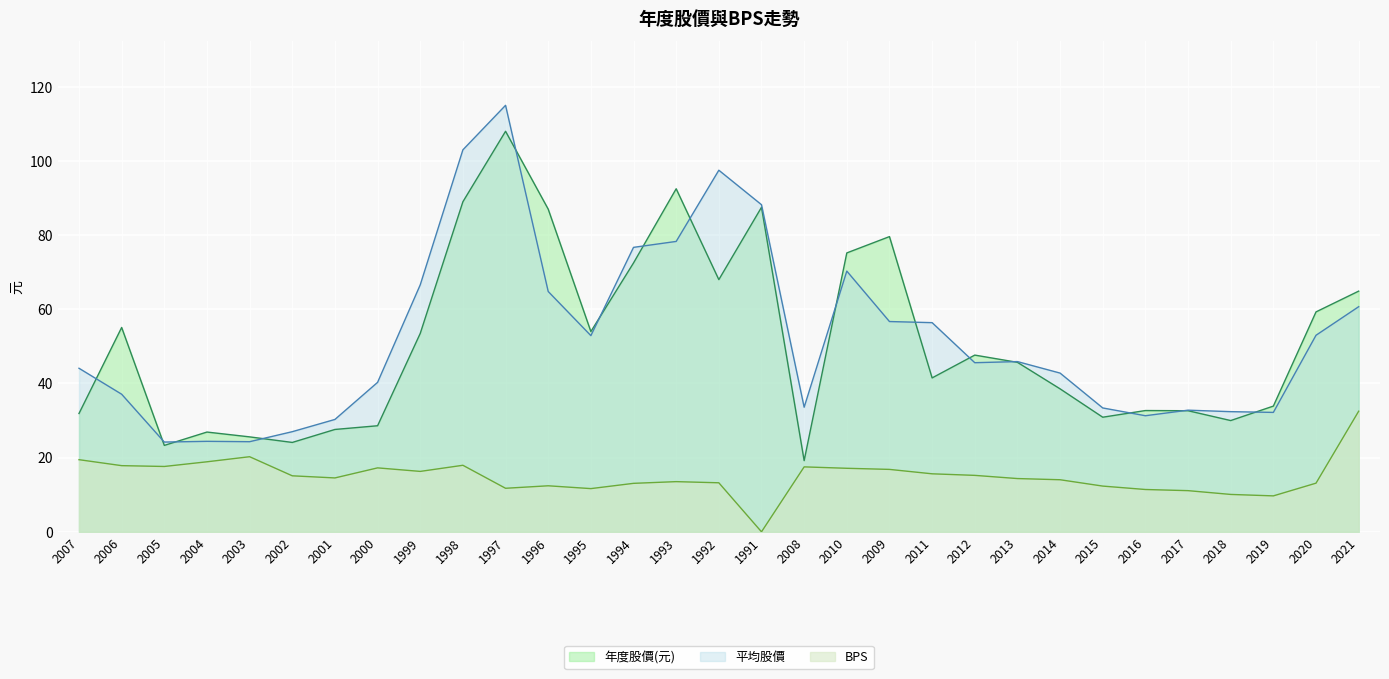

At which category is the sum across all series the highest?

1997